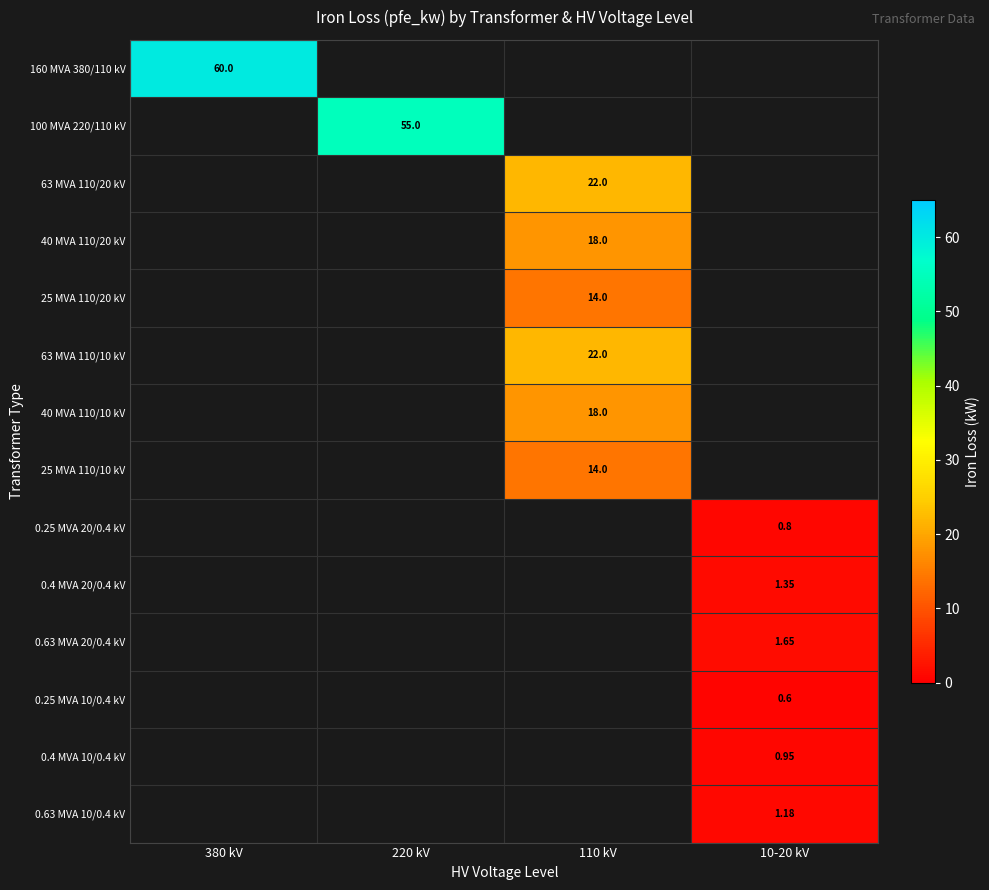

At how many categories does at least one series exceed 26?

2